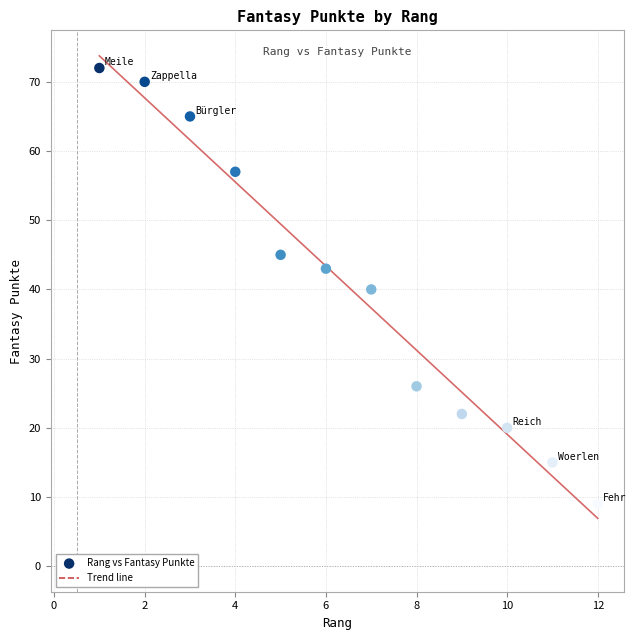

What is the range of X values (max minus min)?

11